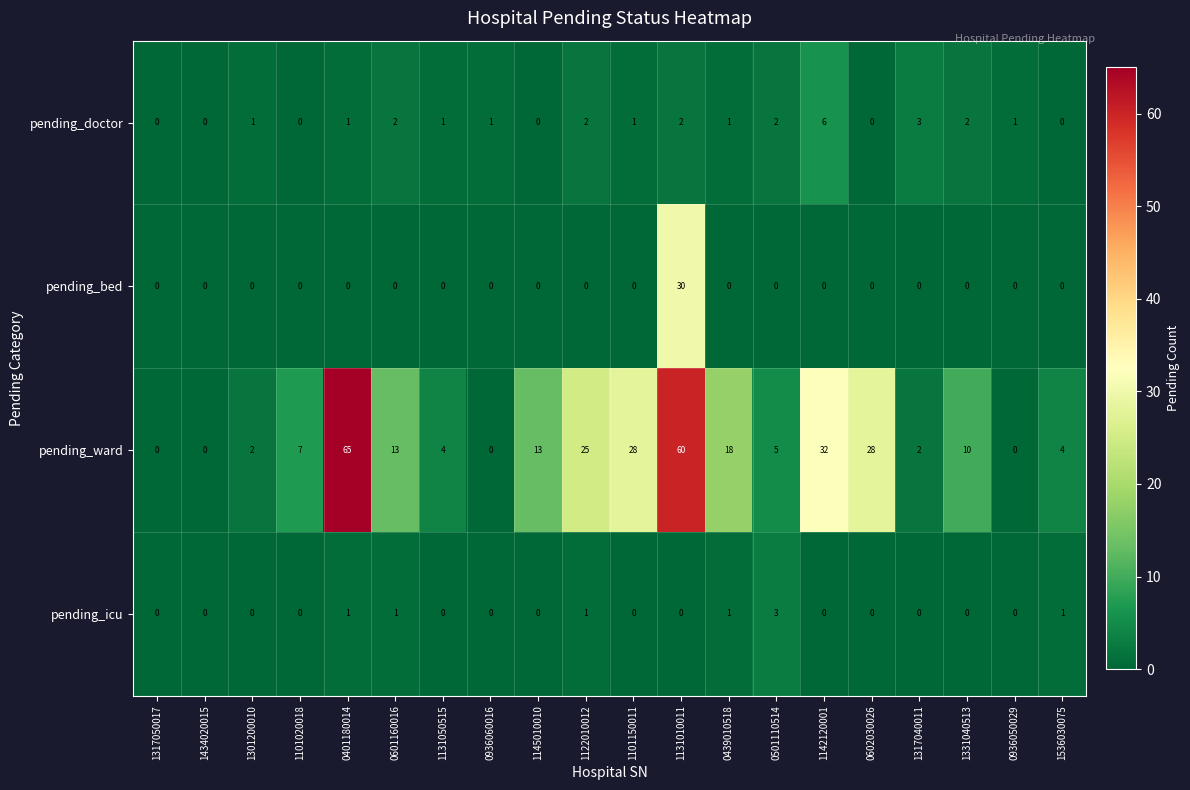

List the series in order of their peak value, lowest first.

pending_icu, pending_doctor, pending_bed, pending_ward